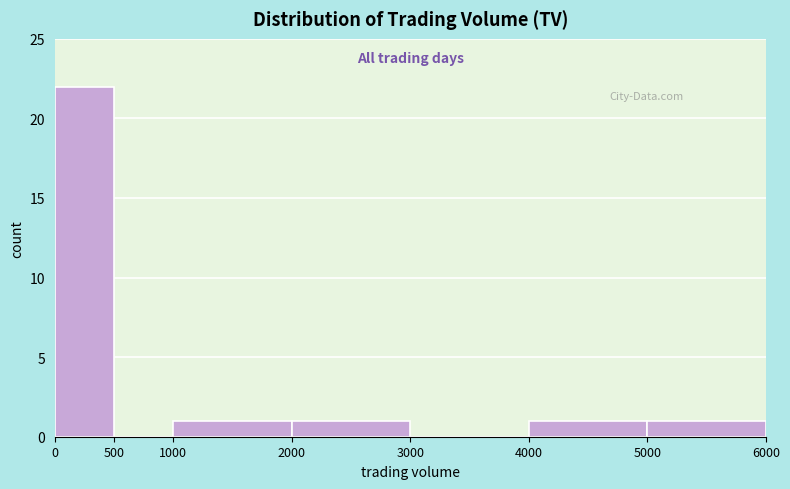

Reading left to right, transcribe this chart: for each bar, give the range it covers on the x-axis and its height. The values are not printed on the chart, so give them approximately, as read against the axis.

0 to 500: 22
500 to 1000: 0
1000 to 2000: 1
2000 to 3000: 1
3000 to 4000: 0
4000 to 5000: 1
5000 to 6000: 1